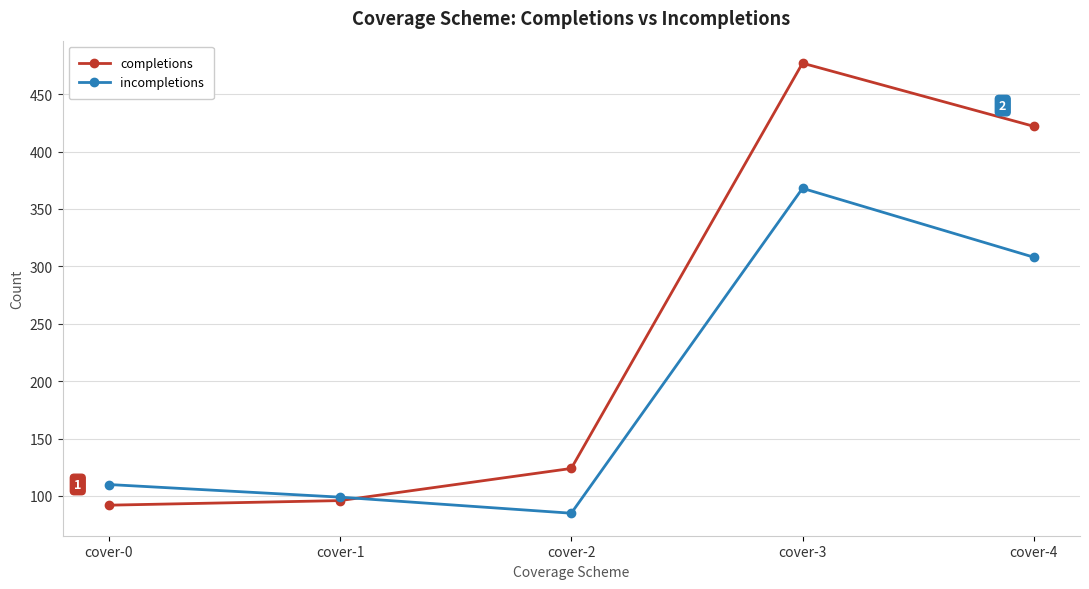

Which series has the largest range (max minus min)?

completions